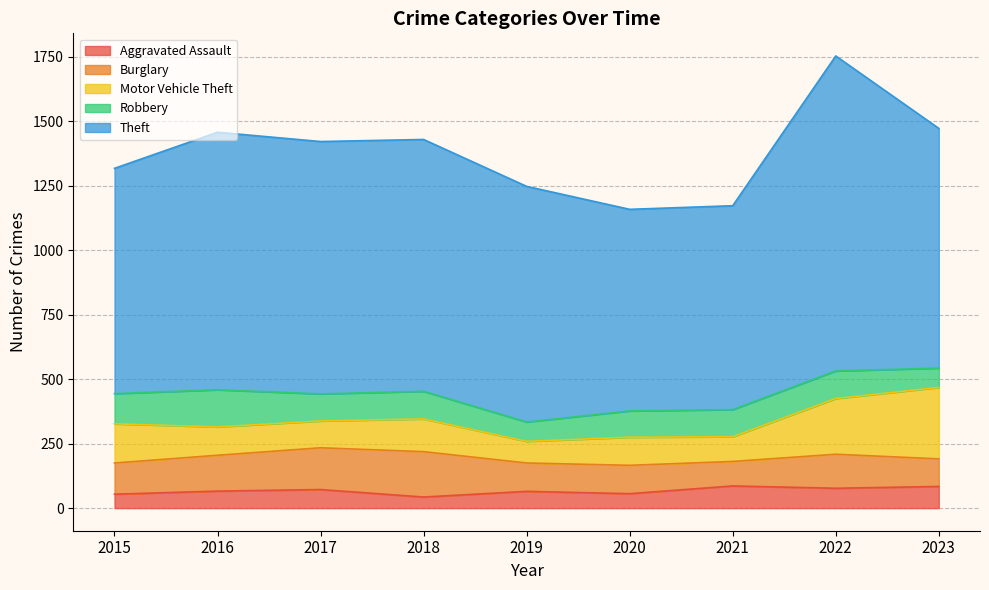

What is the value of the Aggravated Assault point at the 4th from the left?

43